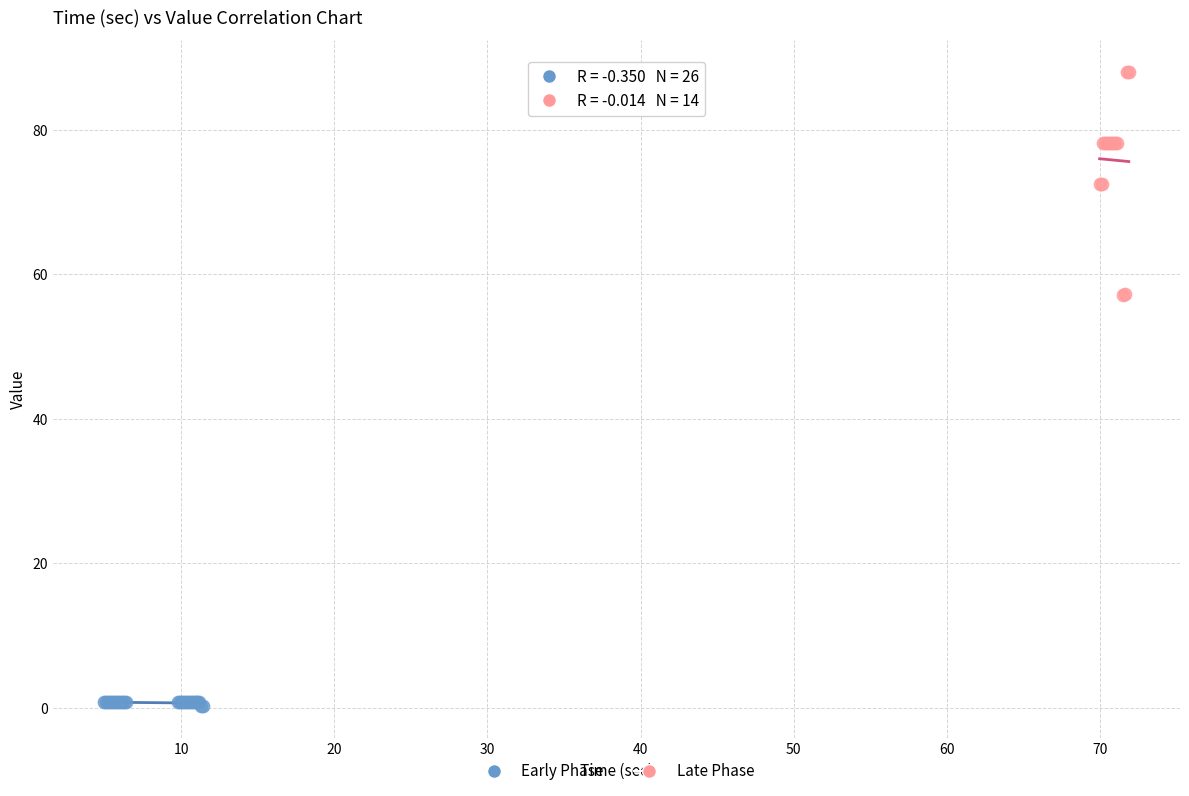

Which series reaches the maximum Y coordinate?

Late Phase